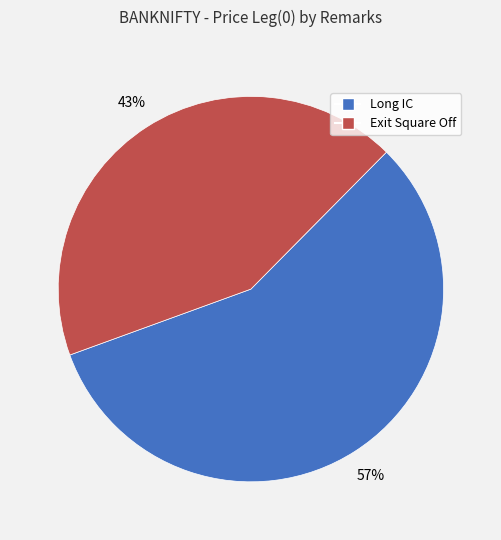

Do Exit Square Off and Long IC together represent more than half of the pie?

Yes